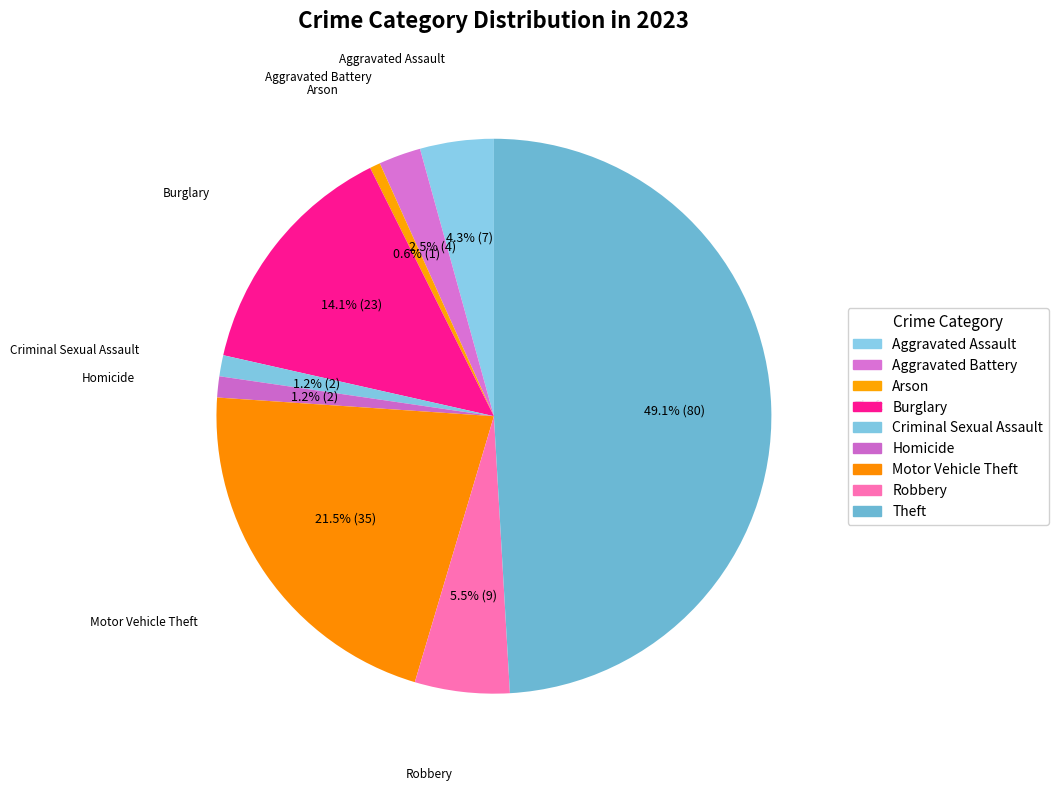

To the nearest percent, what percentage of the pie is Theft?

49%